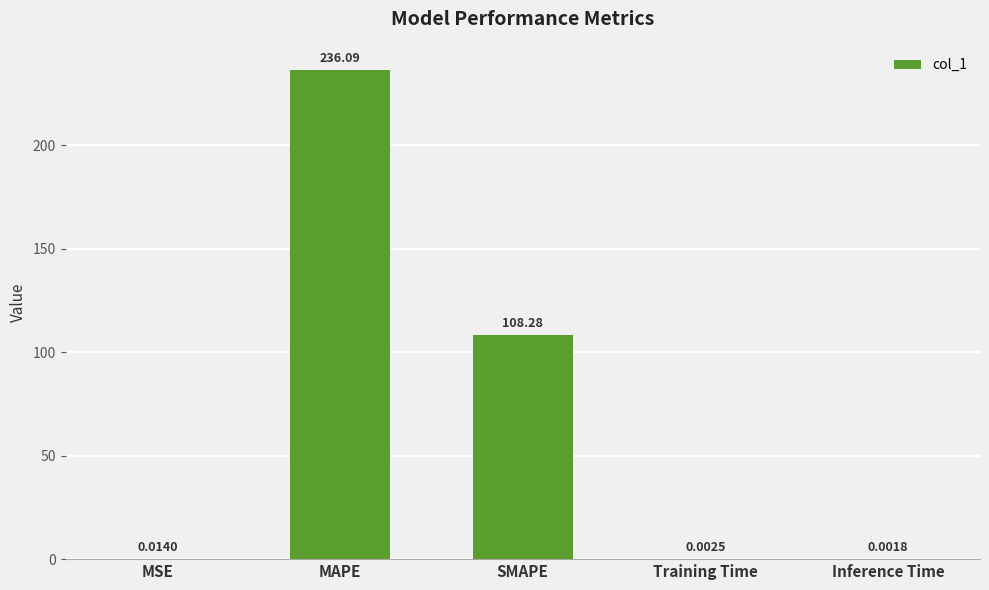

What is the sum of all values?

344.4